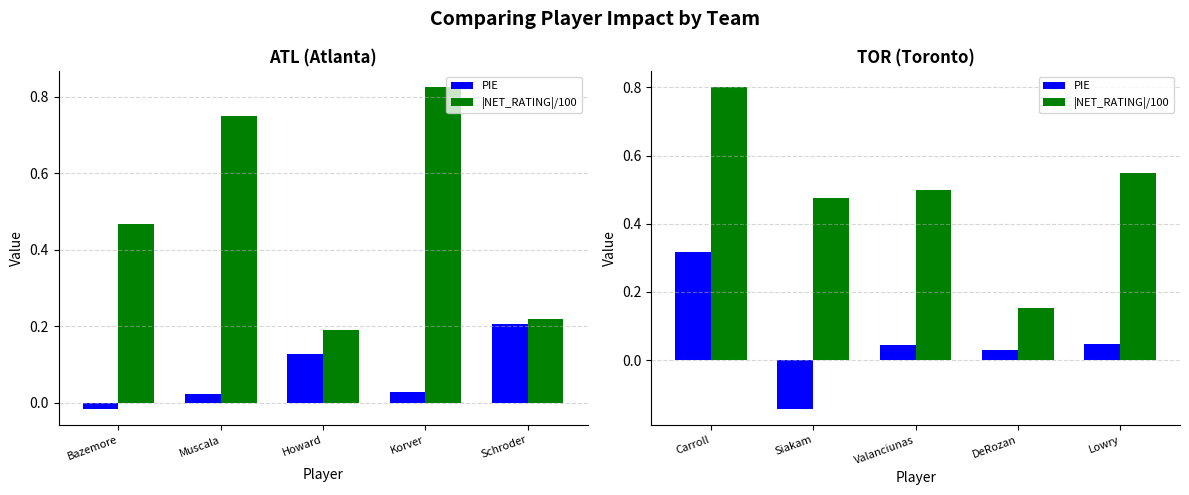

Rank the series by their maximum value, from lowest to highest.

PIE, |NET_RATING|/100